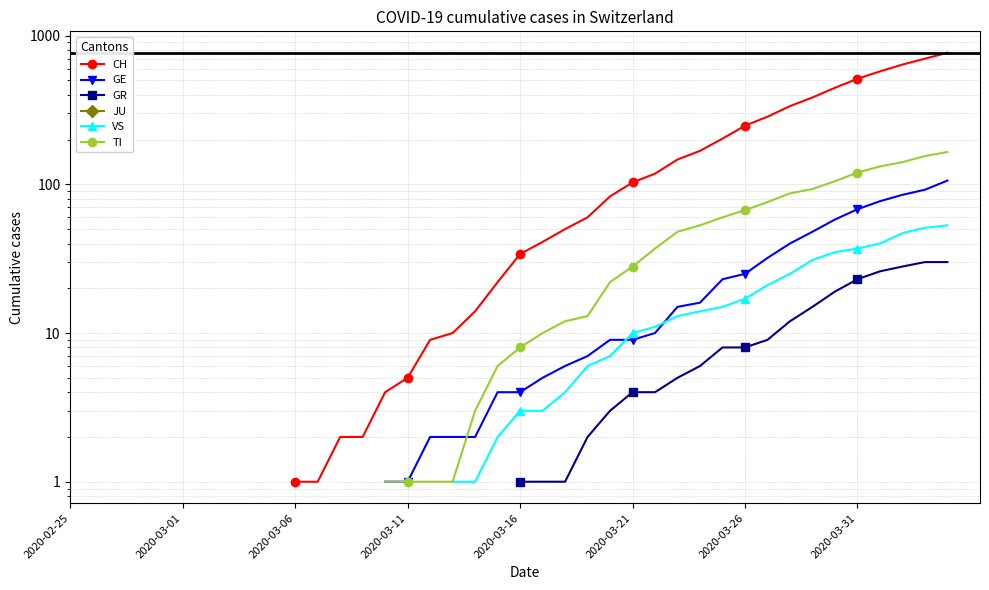

Between 2020-03-16 and 17, which is larger?

17